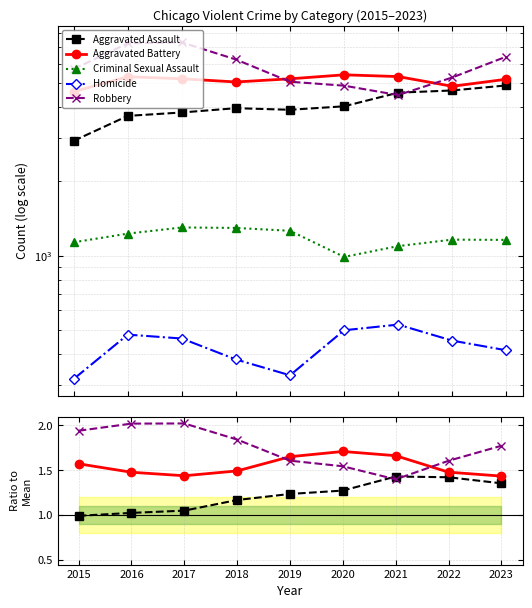

Between 2018 and 2020, which series saw the biggest shift?

Robbery